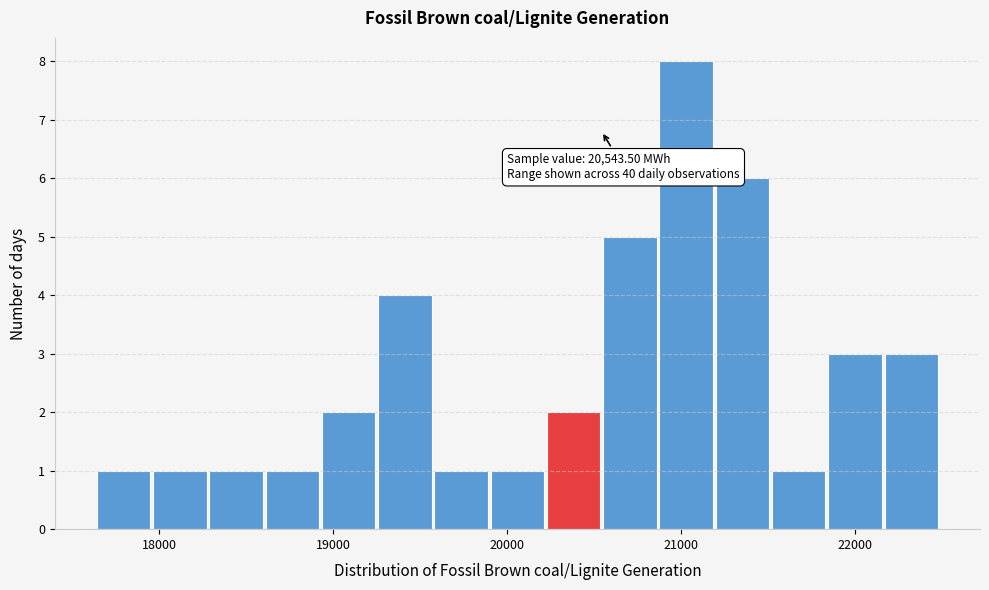

Around what value on the x-axis is the tallest bar? Give the approximate position of its centre, as read against the axis.

21000